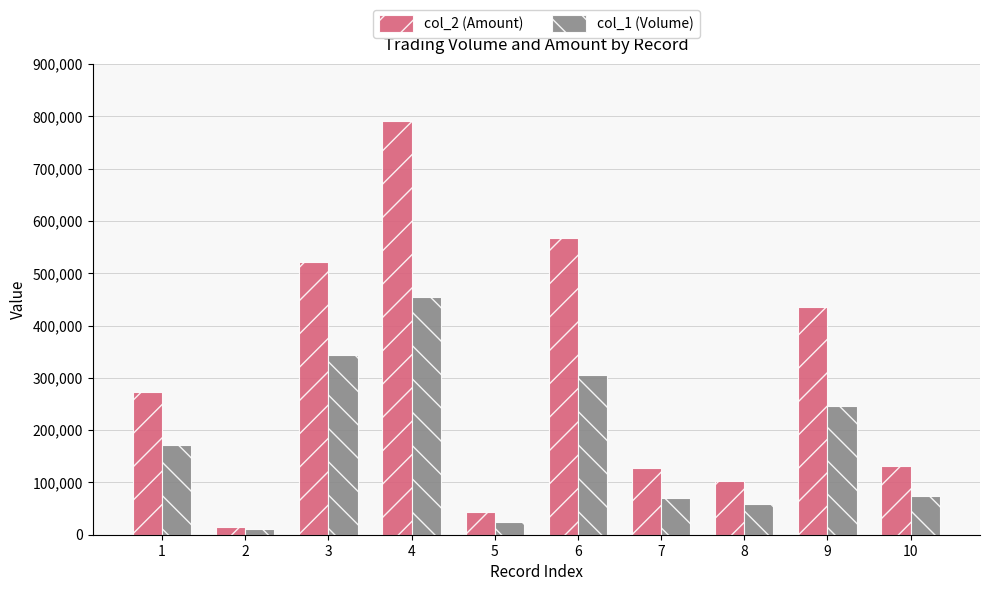

Which label corresponds to the smallest value in the chart?

2